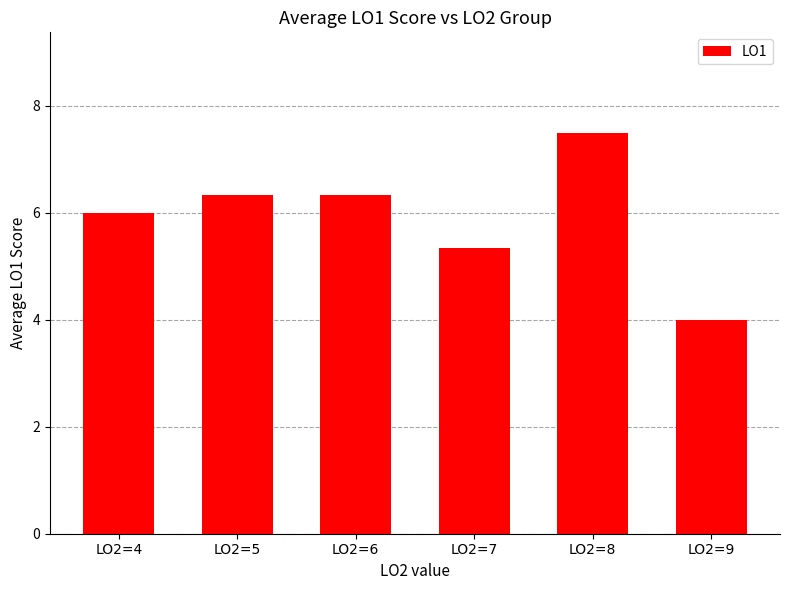

The chart shows a value of 2.1 at LO2=7. True or false?

False